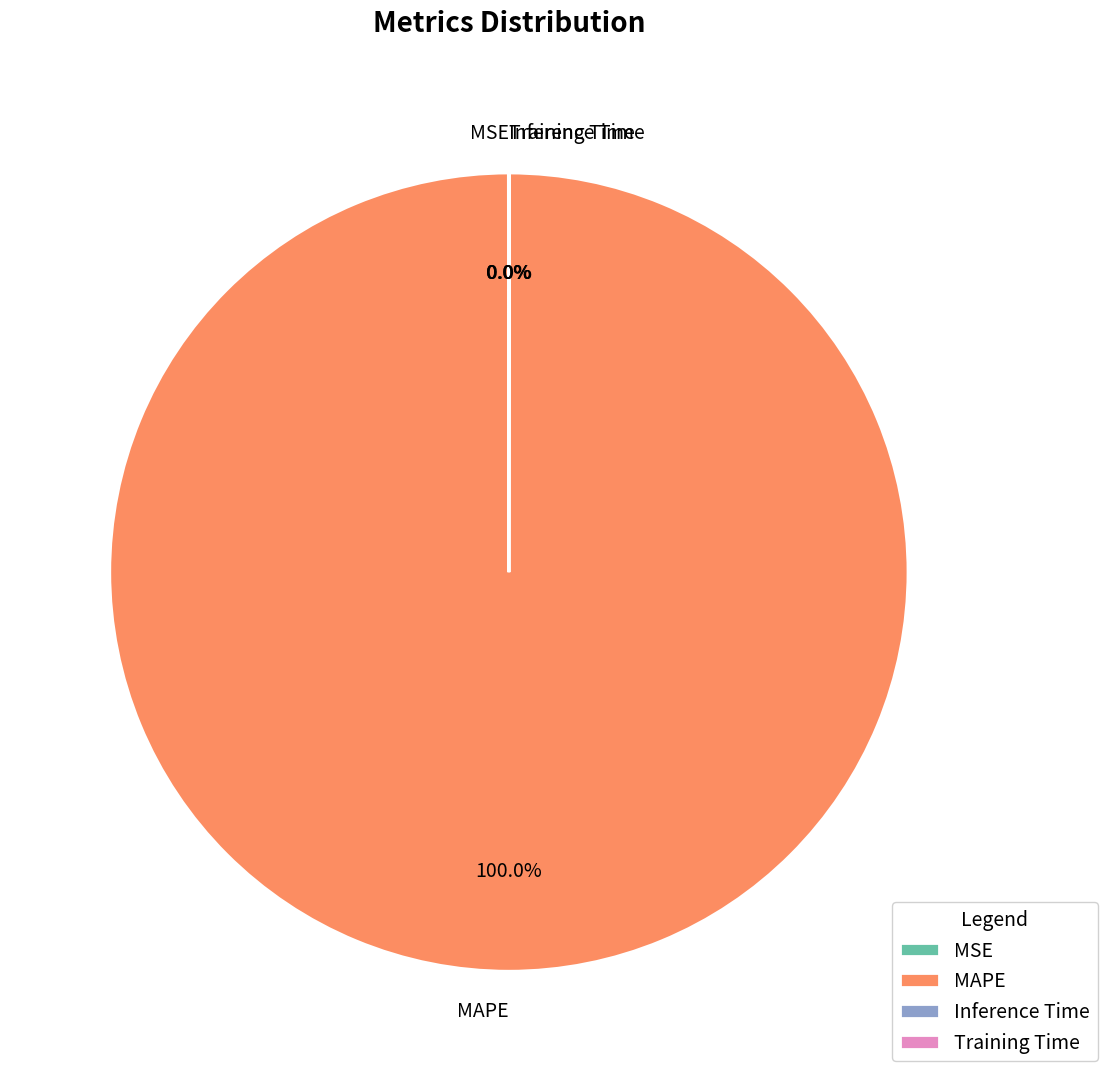

What is the largest slice in the pie chart?

MAPE